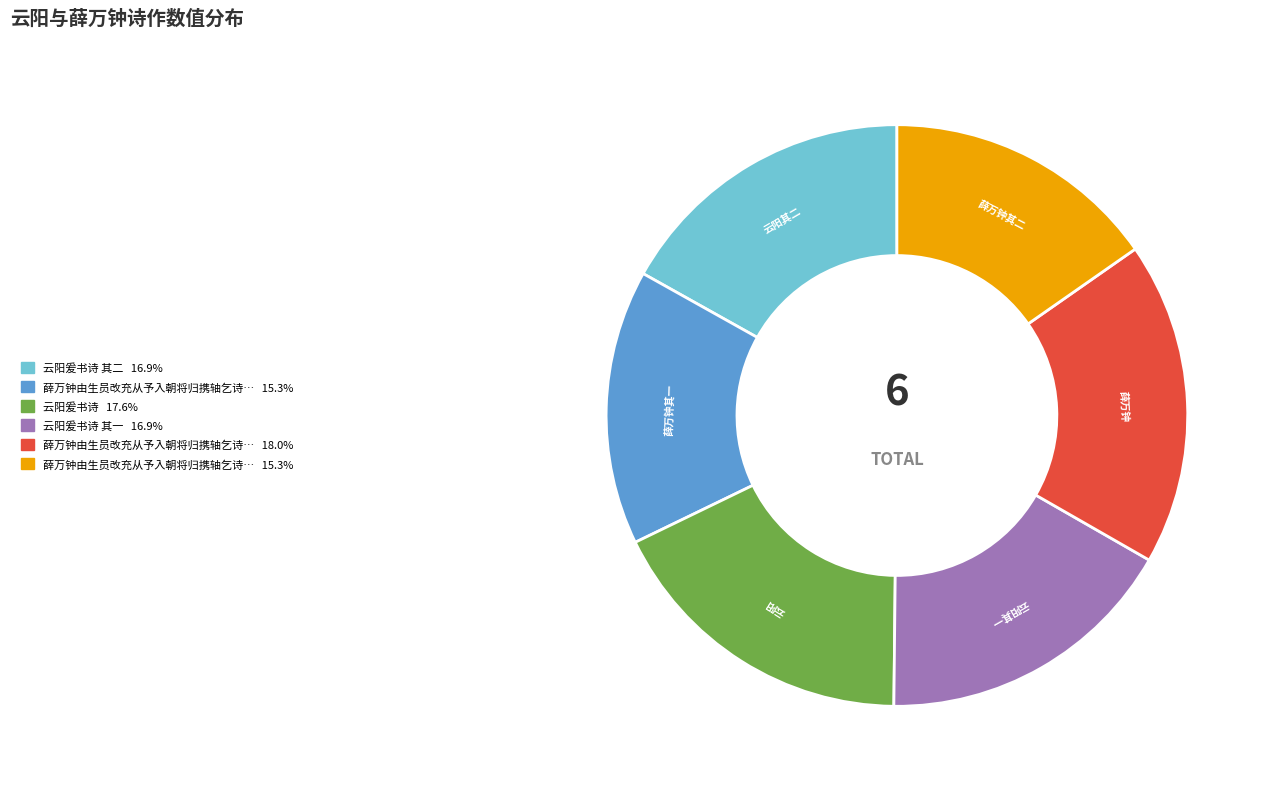

How many segments does this pie chart have?

6